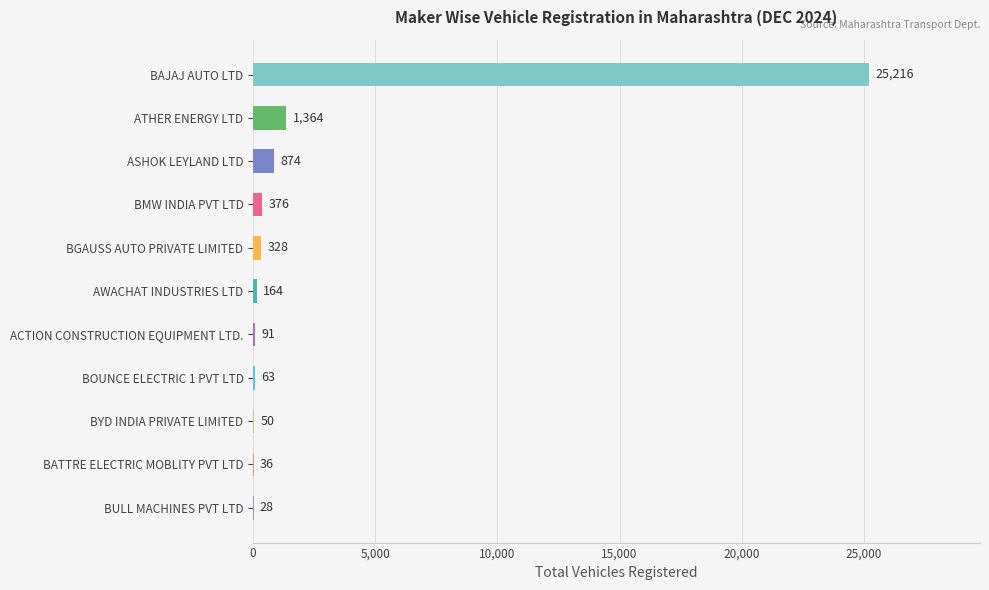

What is the sum of all values?

28590